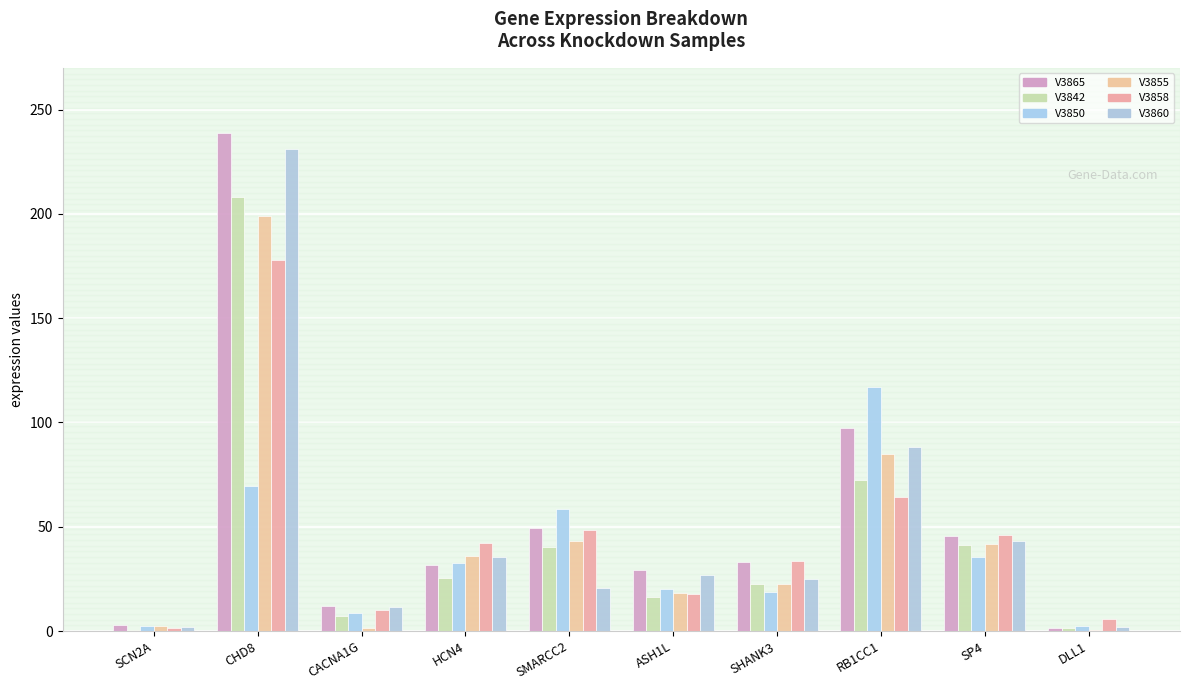

Which series has the largest total across all categories?

V3865